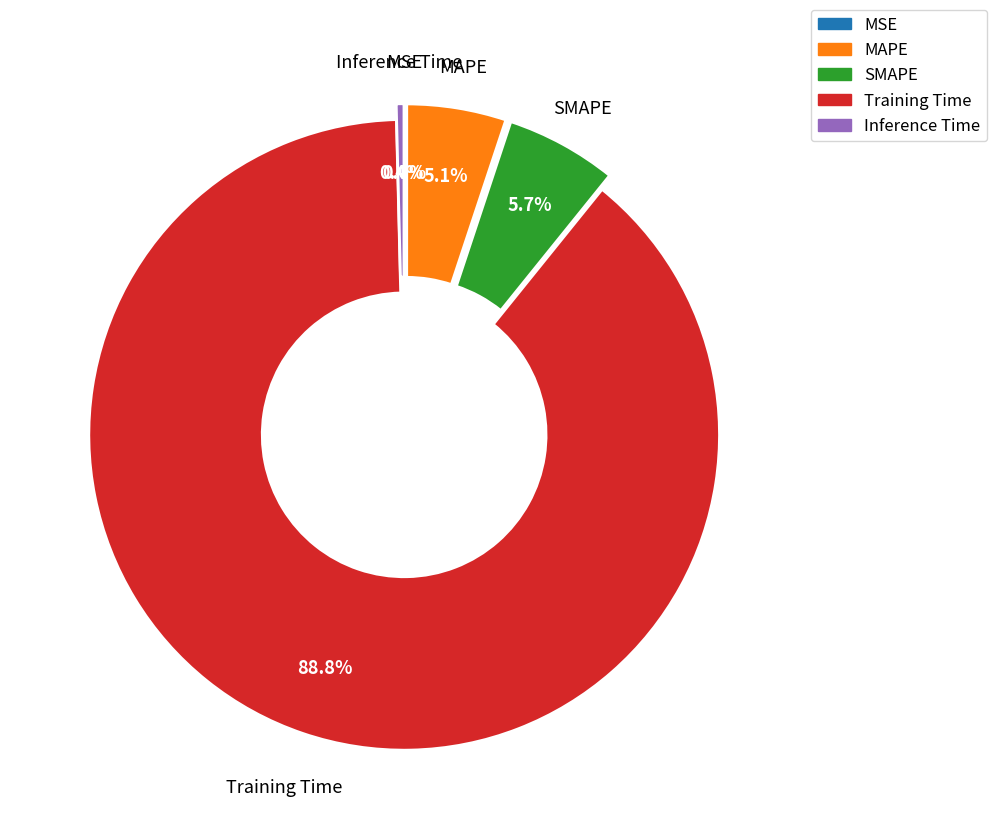

Between Training Time and Inference Time, which is larger?

Training Time